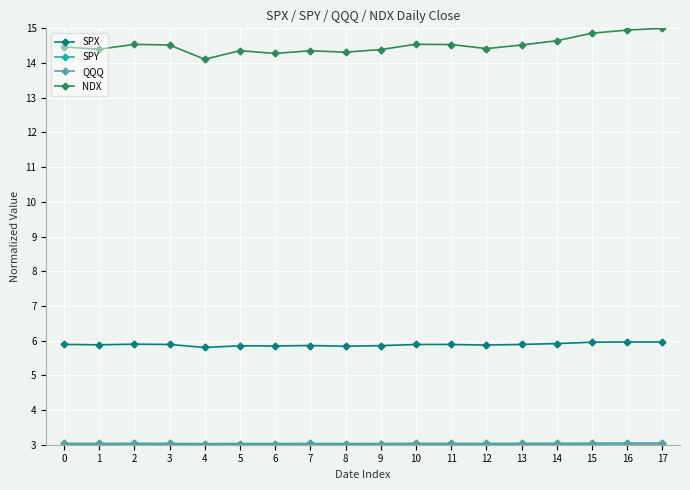

At which label does NDX reach its minimum?

4